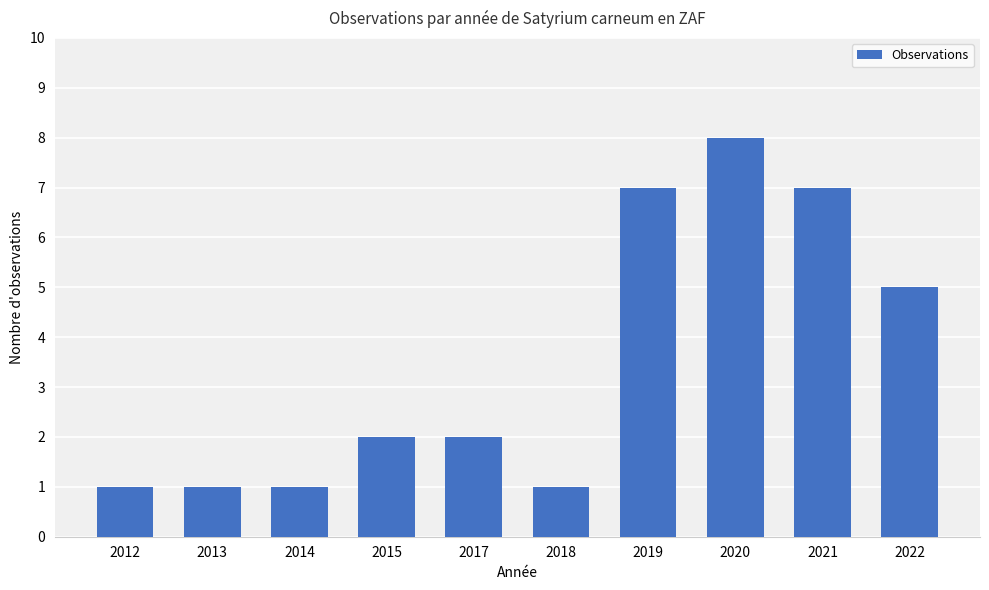

Approximately how many times larger is the value at 2020 compared to 2022?

1.6